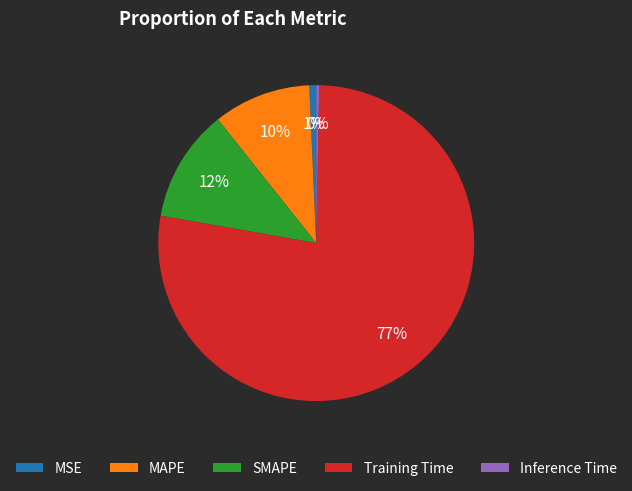

Is it true that MSE is 1% of the pie?

True